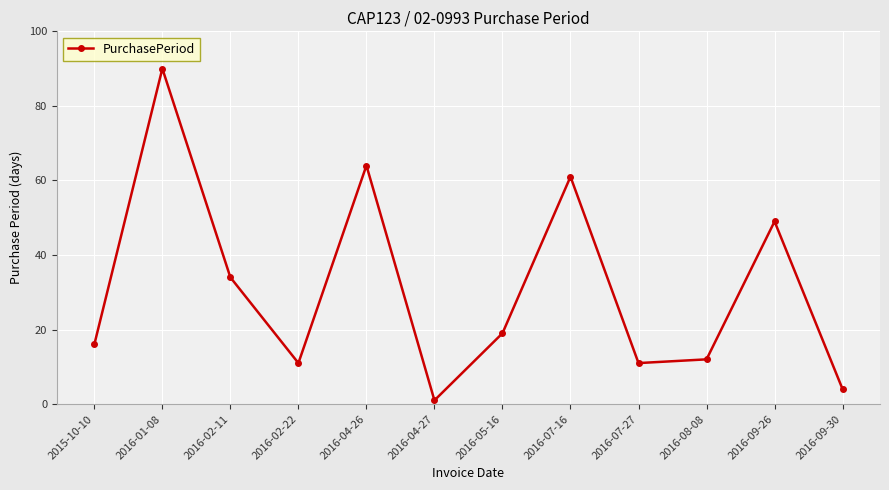

Reading left to right, transcribe all the data shown in this chart.

2015-10-10=16	2016-01-08=90	2016-02-11=34	2016-02-22=11	2016-04-26=64	2016-04-27=1	2016-05-16=19	2016-07-16=61	2016-07-27=11	2016-08-08=12	2016-09-26=49	2016-09-30=4